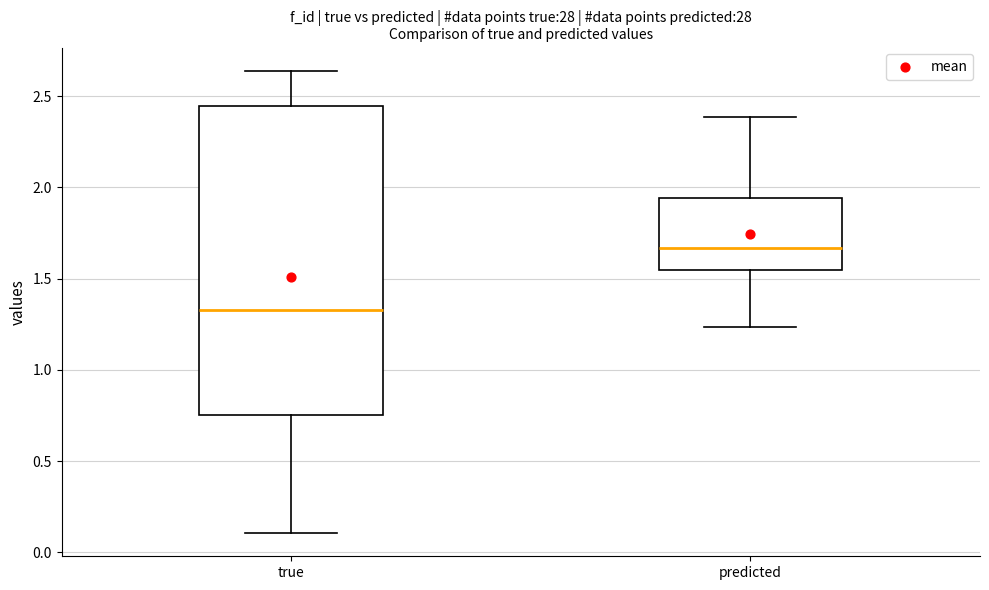

Where does the upper whisker of the box for predicted end on the y-axis? The values are not printed on the chart, so give them approximately, as read against the axis.

2.40